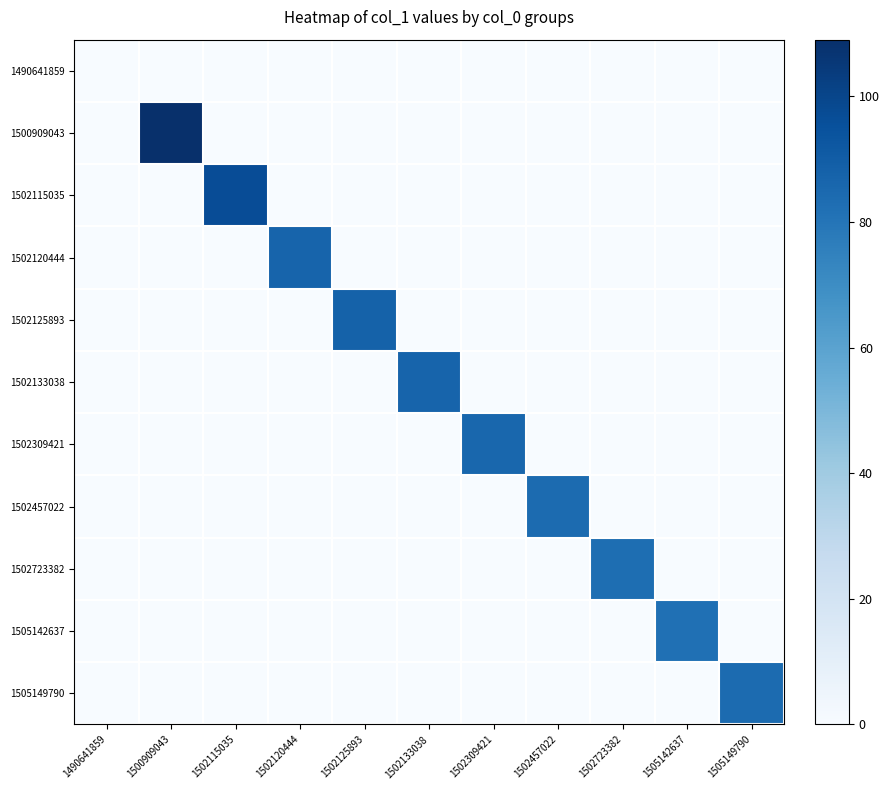

Reading left to right, transcribe all the data shown in this chart.

1490641859: 1490641859=0	1500909043=0	1502115035=0	1502120444=0	1502125893=0	1502133038=0	1502309421=0	1502457022=0	1502723382=0	1505142637=0	1505149790=0
1500909043: 1490641859=0	1500909043=109	1502115035=0	1502120444=0	1502125893=0	1502133038=0	1502309421=0	1502457022=0	1502723382=0	1505142637=0	1505149790=0
1502115035: 1490641859=0	1500909043=0	1502115035=97	1502120444=0	1502125893=0	1502133038=0	1502309421=0	1502457022=0	1502723382=0	1505142637=0	1505149790=0
1502120444: 1490641859=0	1500909043=0	1502115035=0	1502120444=87	1502125893=0	1502133038=0	1502309421=0	1502457022=0	1502723382=0	1505142637=0	1505149790=0
1502125893: 1490641859=0	1500909043=0	1502115035=0	1502120444=0	1502125893=88	1502133038=0	1502309421=0	1502457022=0	1502723382=0	1505142637=0	1505149790=0
1502133038: 1490641859=0	1500909043=0	1502115035=0	1502120444=0	1502125893=0	1502133038=87	1502309421=0	1502457022=0	1502723382=0	1505142637=0	1505149790=0
1502309421: 1490641859=0	1500909043=0	1502115035=0	1502120444=0	1502125893=0	1502133038=0	1502309421=86	1502457022=0	1502723382=0	1505142637=0	1505149790=0
1502457022: 1490641859=0	1500909043=0	1502115035=0	1502120444=0	1502125893=0	1502133038=0	1502309421=0	1502457022=84	1502723382=0	1505142637=0	1505149790=0
1502723382: 1490641859=0	1500909043=0	1502115035=0	1502120444=0	1502125893=0	1502133038=0	1502309421=0	1502457022=0	1502723382=83	1505142637=0	1505149790=0
1505142637: 1490641859=0	1500909043=0	1502115035=0	1502120444=0	1502125893=0	1502133038=0	1502309421=0	1502457022=0	1502723382=0	1505142637=82	1505149790=0
1505149790: 1490641859=0	1500909043=0	1502115035=0	1502120444=0	1502125893=0	1502133038=0	1502309421=0	1502457022=0	1502723382=0	1505142637=0	1505149790=84